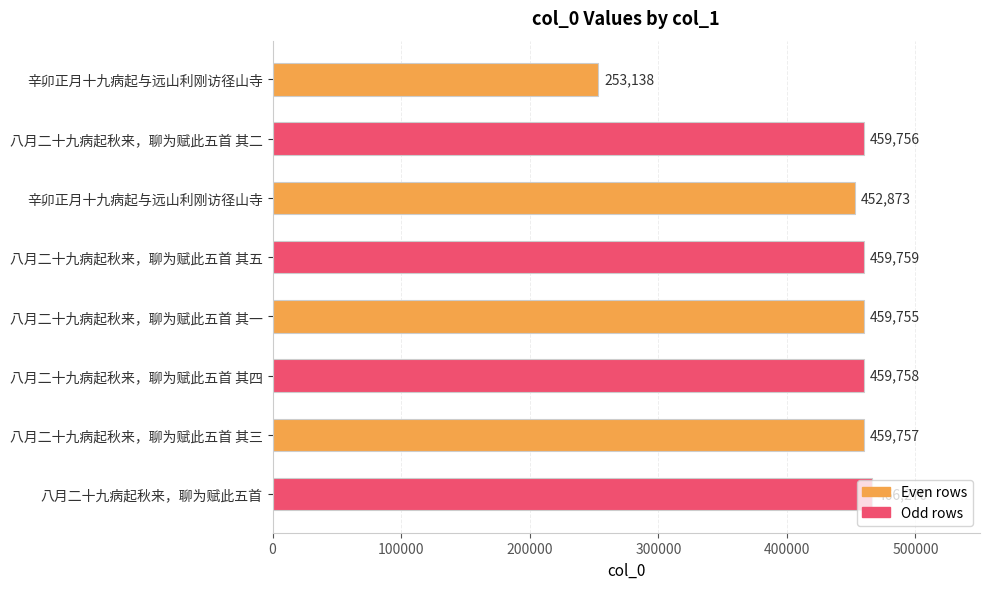

What is the sum of all values?

3471066